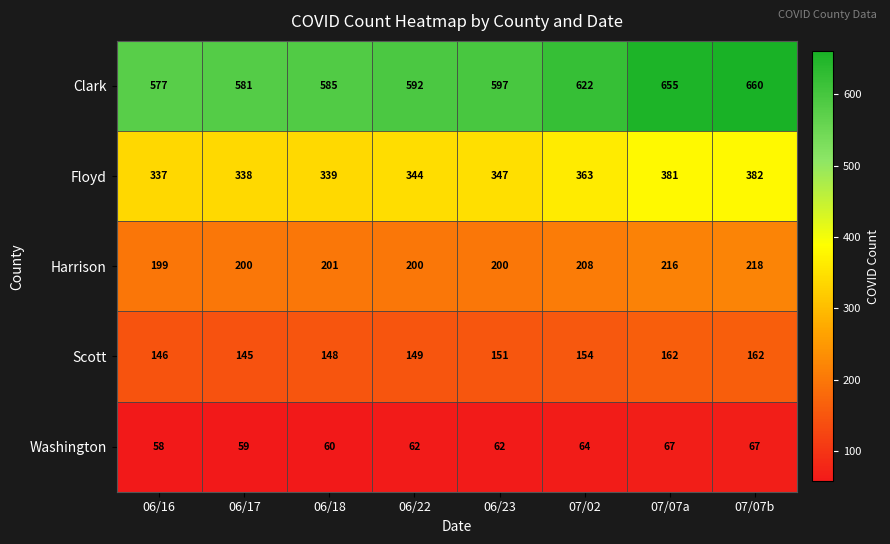

How many data points does each series have?

8